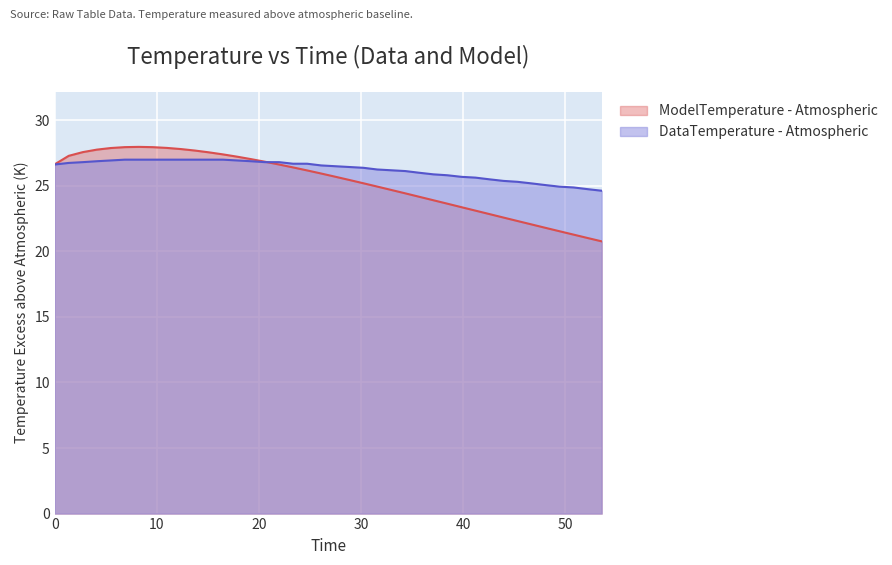

True or false: DataTemperature has more than 2 interior local peaks.

False